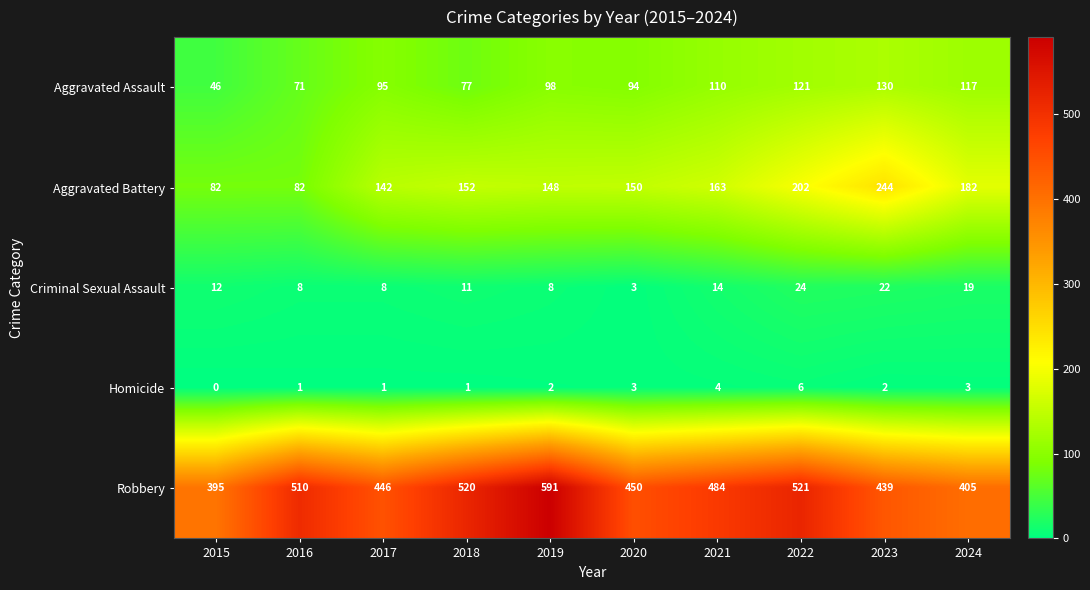

At which category is the sum across all series the highest?

2022